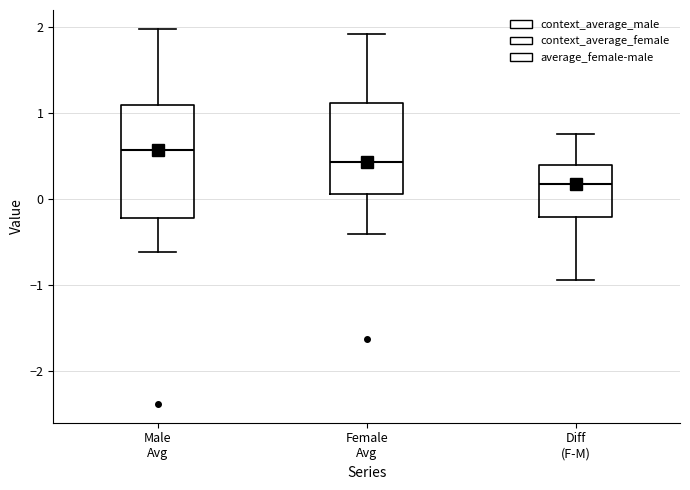

Reading left to right, transcribe this box plot: for each box, give where its median line is, the range the box spans, and where its two whiskers end, as read against the y-axis. The values are not printed on the chart, so give them approximately, as read against the axis.

Male Avg: median 0.6, box -0.2 to 1.1, whiskers -0.6 to 2.0
Female Avg: median 0.4, box 0.1 to 1.1, whiskers -0.4 to 1.9
Diff (F-M): median 0.2, box -0.2 to 0.4, whiskers -0.9 to 0.8